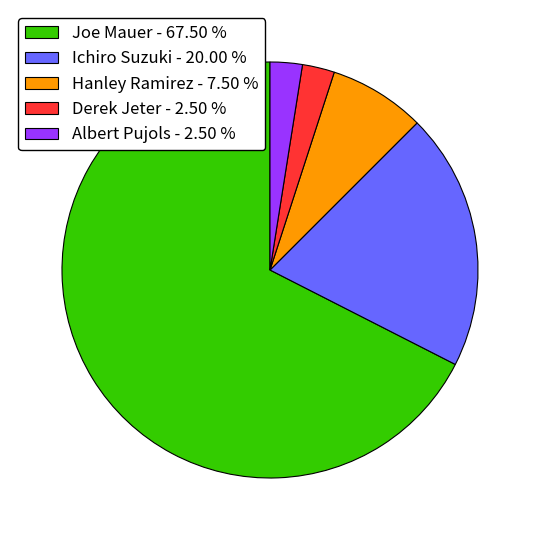

Which has a higher value, Hanley Ramirez or Ichiro Suzuki?

Ichiro Suzuki